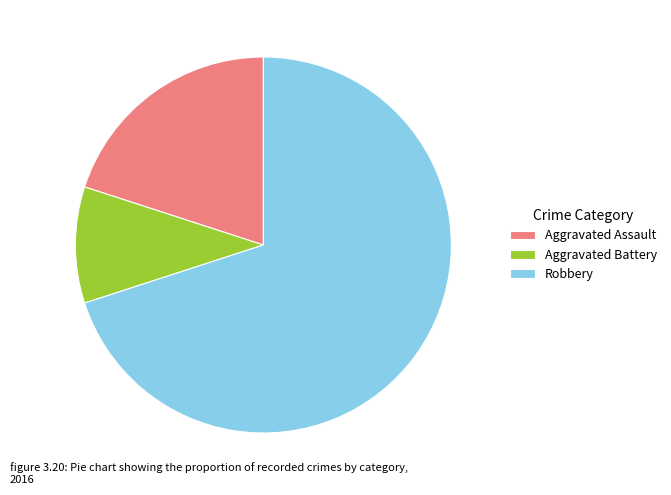

How many segments does this pie chart have?

3